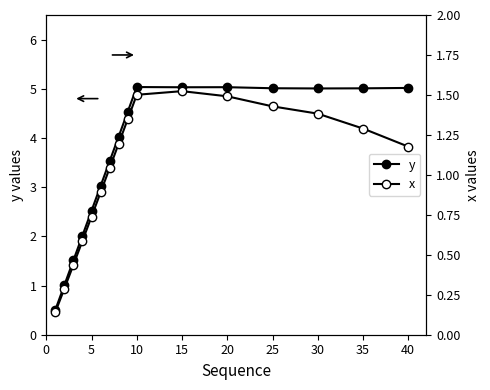

What is the minimum value shown in the chart?

0.1